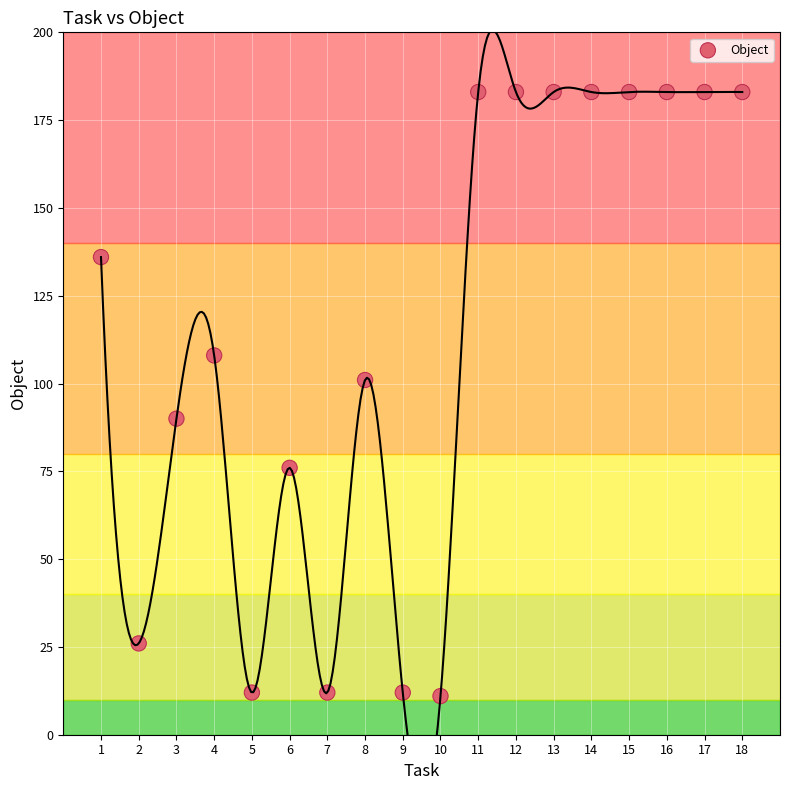

What is the range of Y values (max minus min)?

172